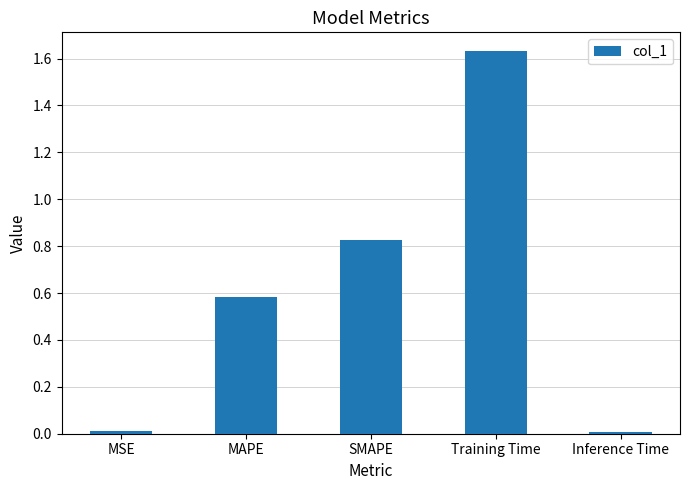

What is the label of the 2nd bar from the left?

MAPE